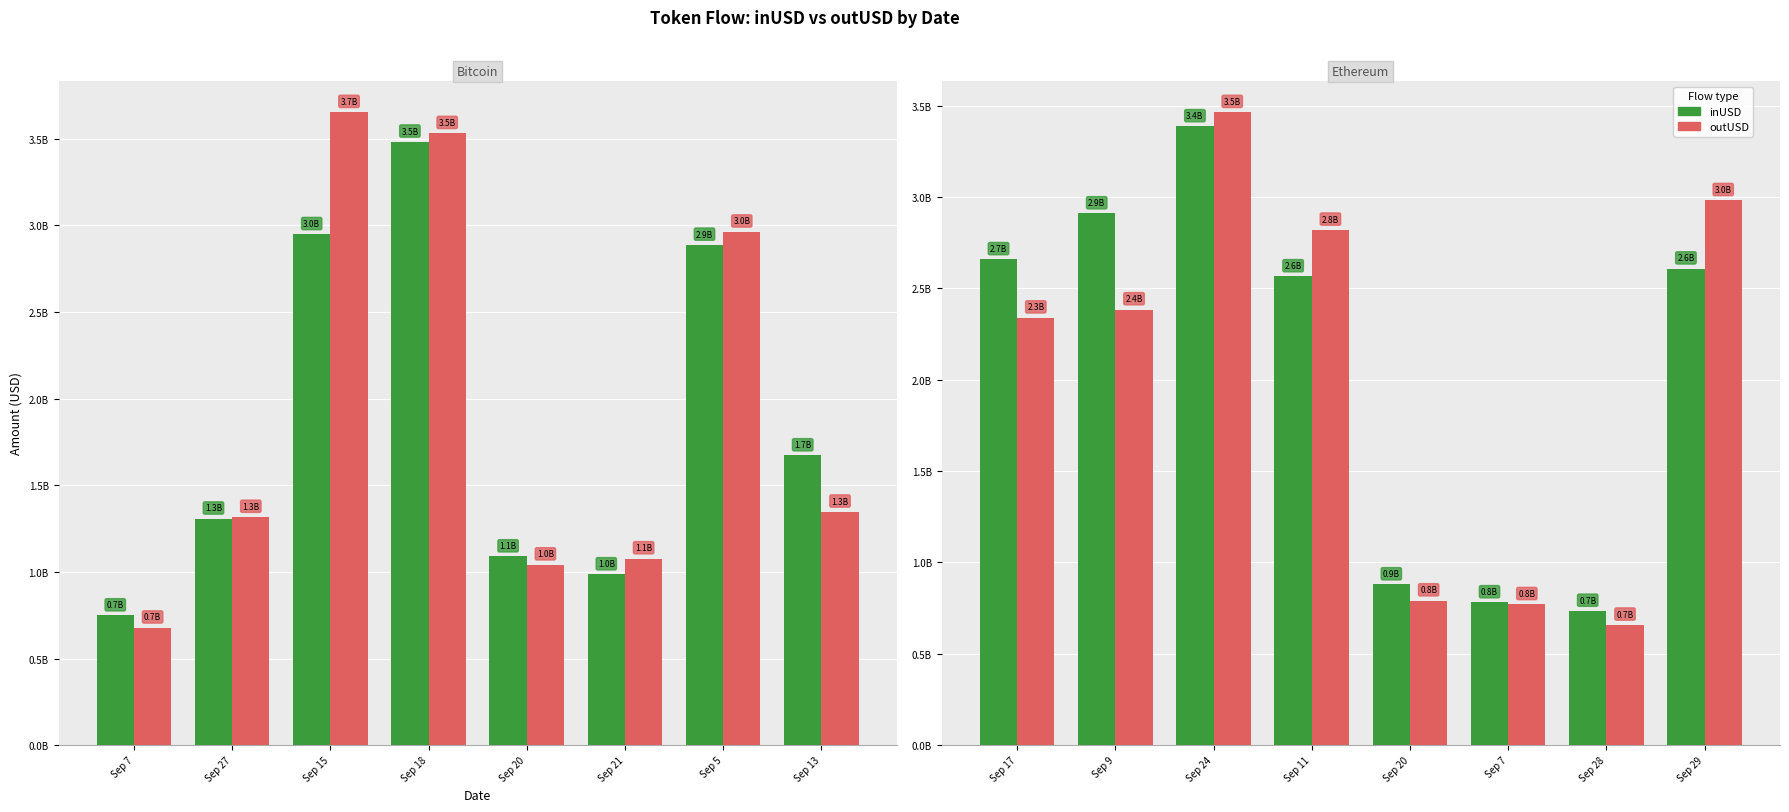

Count the number of categories in the chart.

8